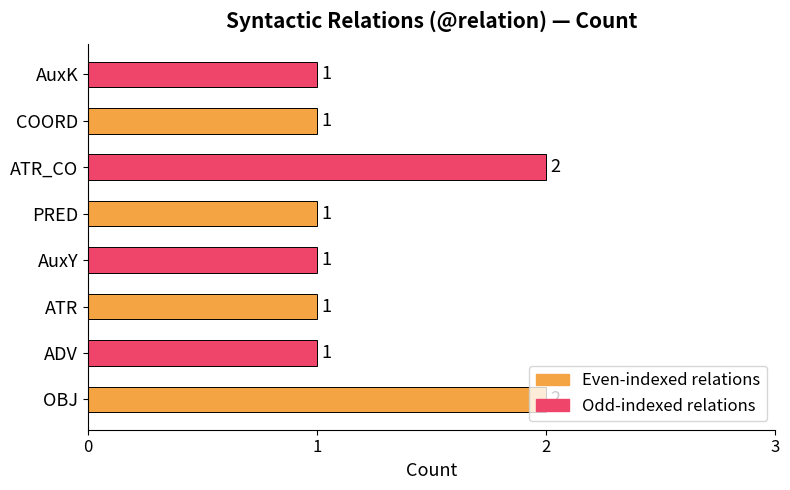

Approximately how many times larger is the value at PRED compared to ATR?

1.0